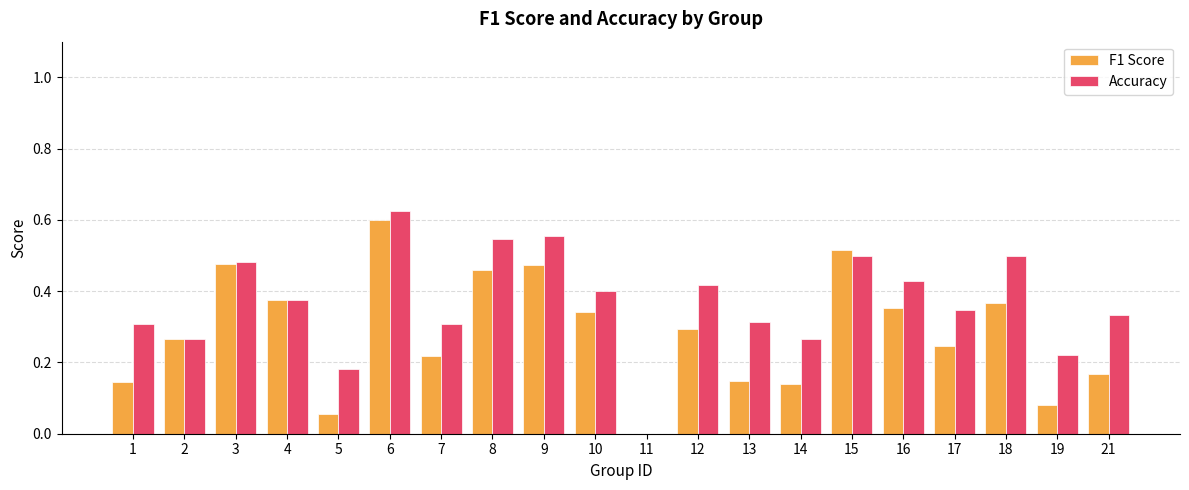

Is the value of F1 Score at 10 greater than the value of Accuracy at 16?

No